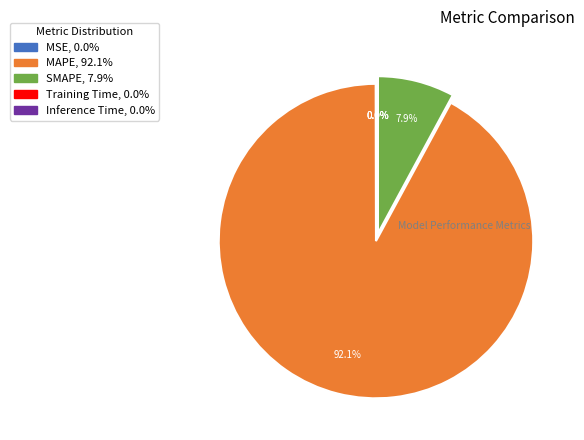

True or false: MAPE accounts for 82% of the total.

False